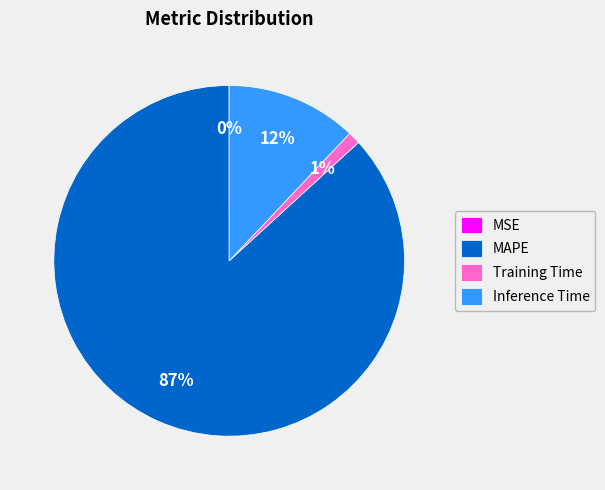

What percentage is the Training Time slice, to the nearest percent?

1%